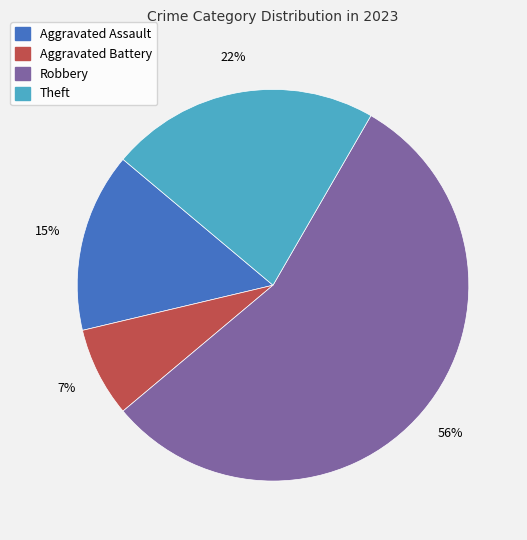

Which has a higher value, Theft or Robbery?

Robbery